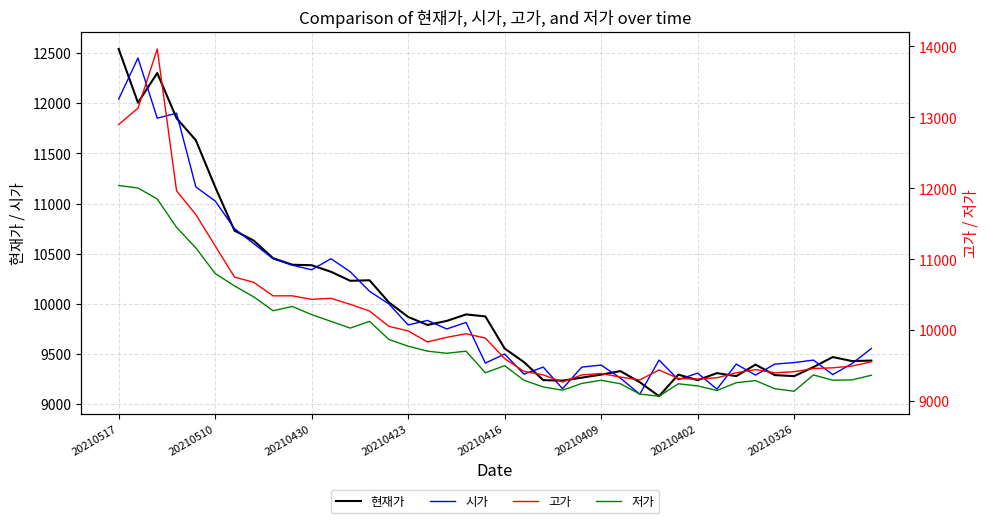

Does the chart have visible grid lines?

Yes